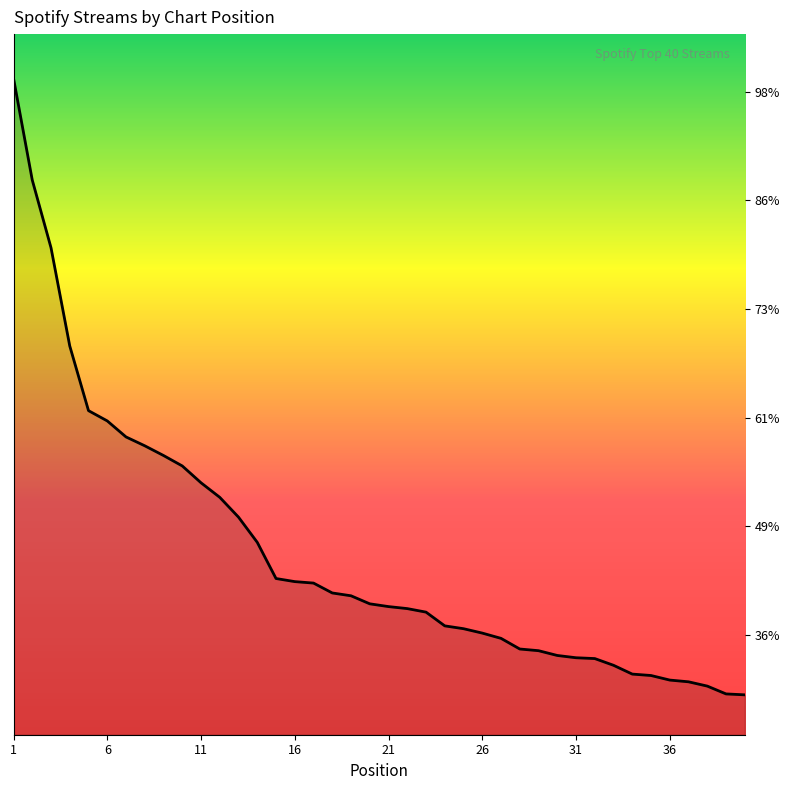

At which category does the chart reach its minimum across all series?

40